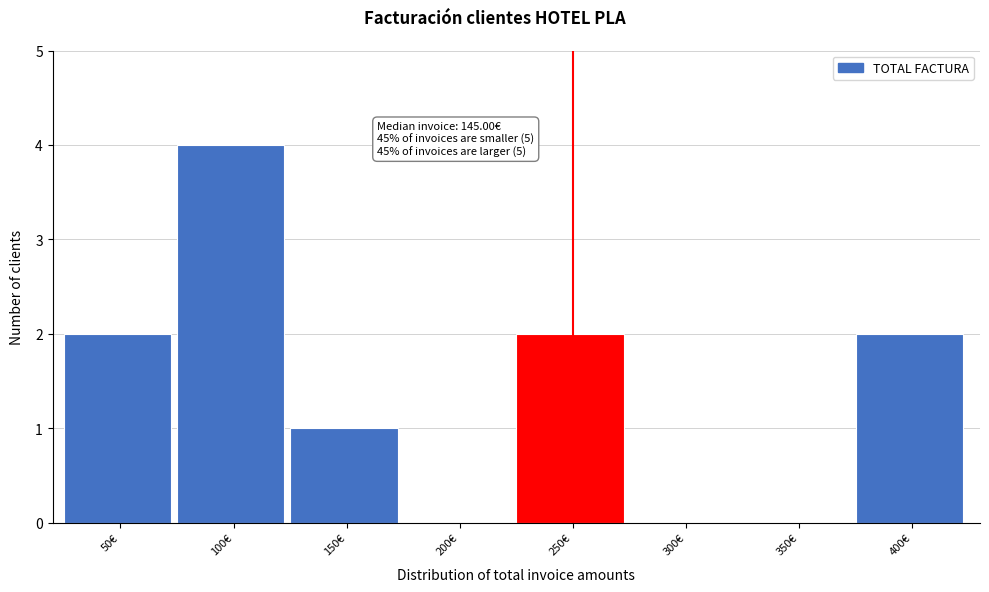

Reading left to right, extract all data points from this chart.

50€=2	100€=4	150€=1	200€=0	250€=2	300€=0	350€=0	400€=2